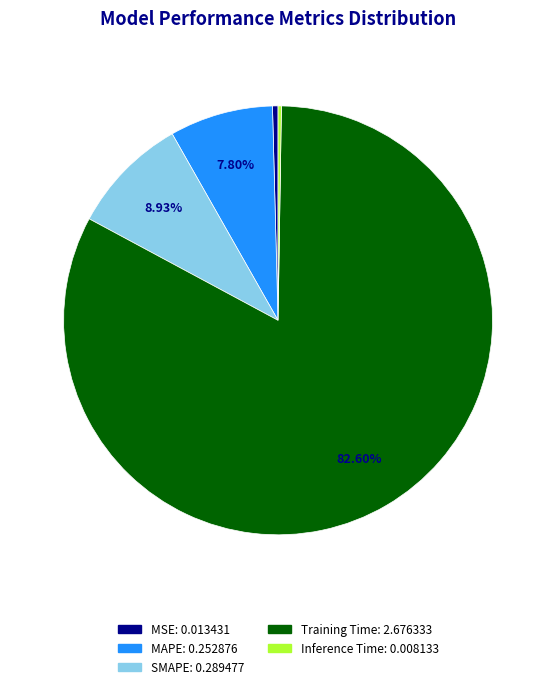

Which slice represents more than half of the pie?

Training Time